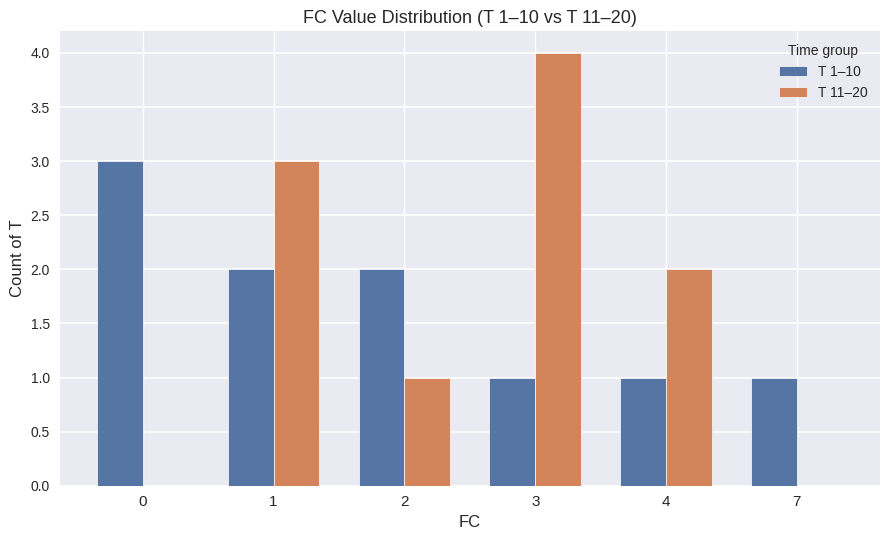

Reading left to right, extract all data points from this chart.

T 1–10: 0=3	1=2	2=2	3=1	4=1	7=1
T 11–20: 0=0	1=3	2=1	3=4	4=2	7=0